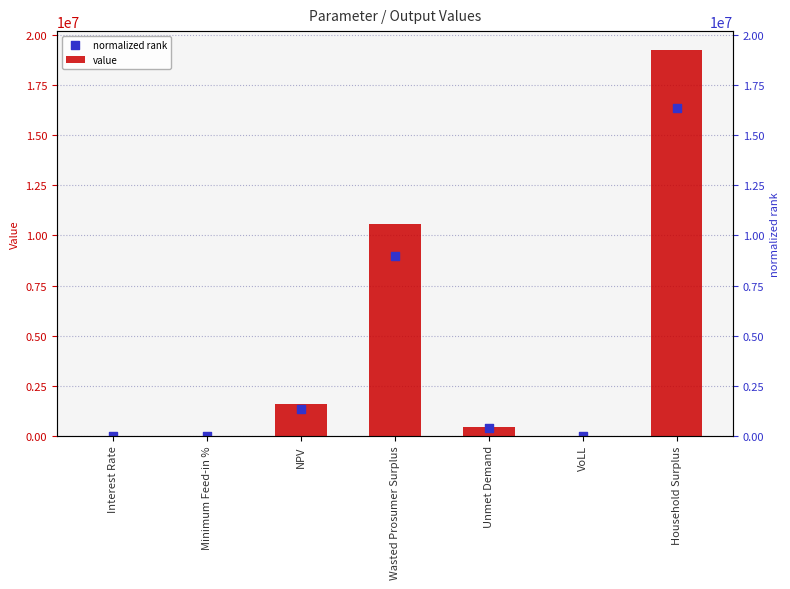

What are all the series names shown in the legend?

value, normalized rank